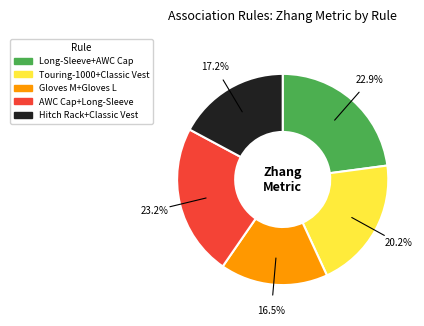

Is there a majority slice in this chart?

No